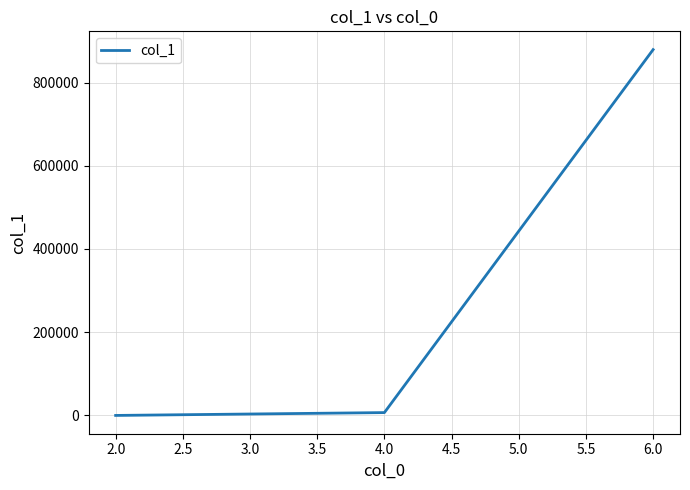

How many lines are shown in the chart?

1